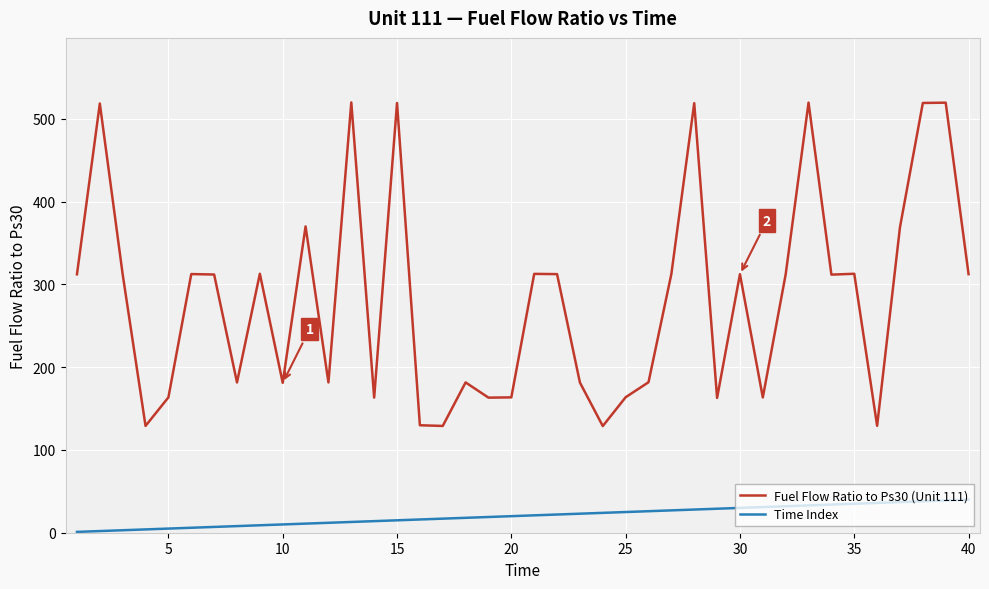

Which series has the largest total across all categories?

Fuel Flow Ratio to Ps30 (Unit 111)